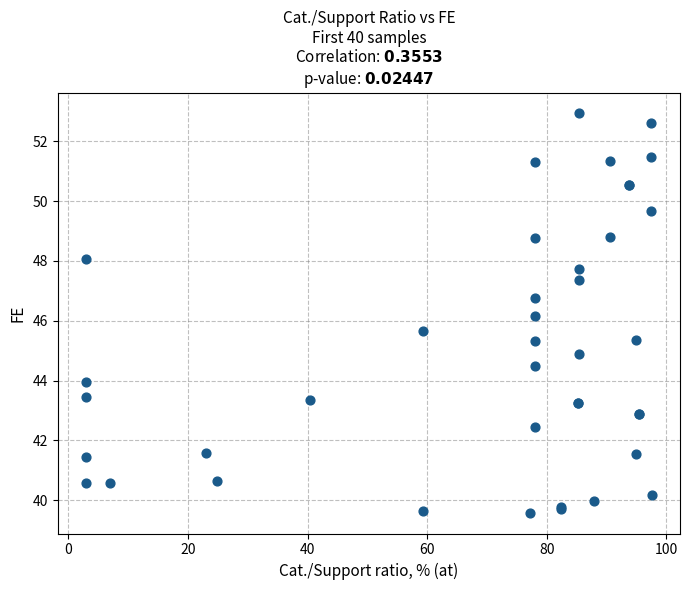

What Y value in the scatter plot is closest to 46?

46.2